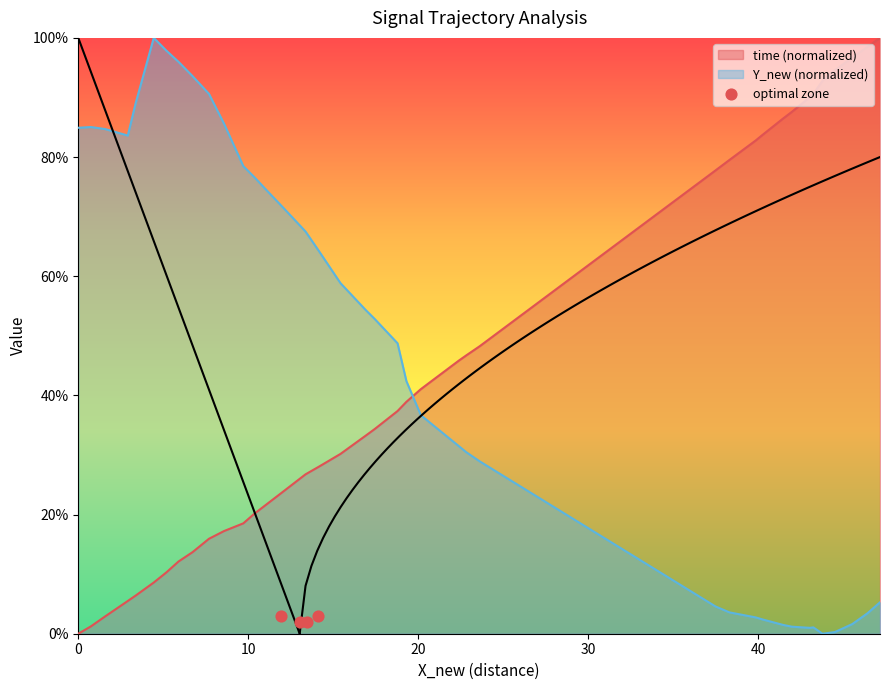

Is the value of time at 28 greater than the value of Y_new at 8?

No